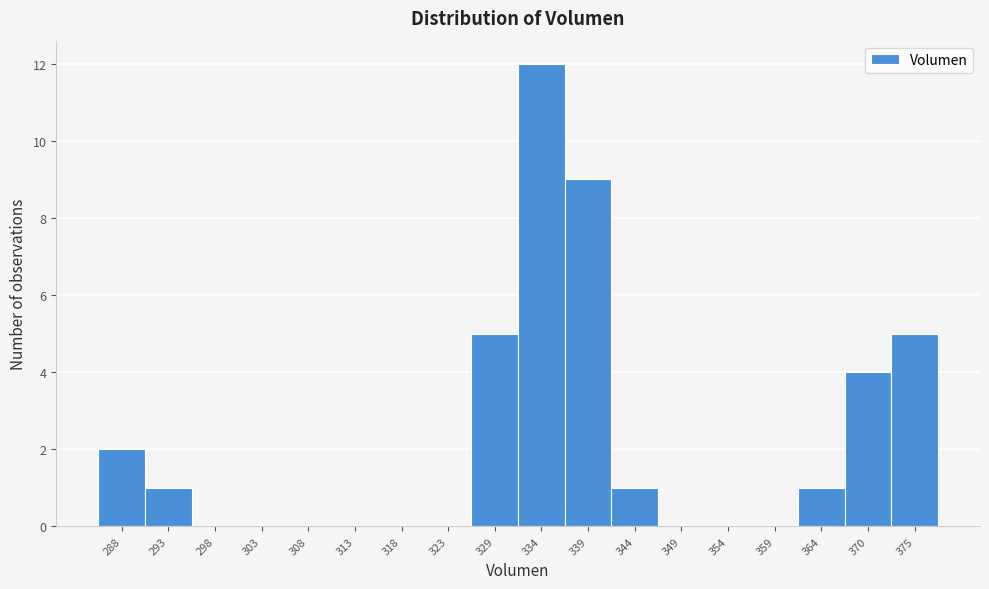

Reading left to right, what are all the values shown in this chart?

288=2	293=1	298=0	303=0	308=0	313=0	318=0	323=0	329=5	334=12	339=9	344=1	349=0	354=0	359=0	364=1	370=4	375=5